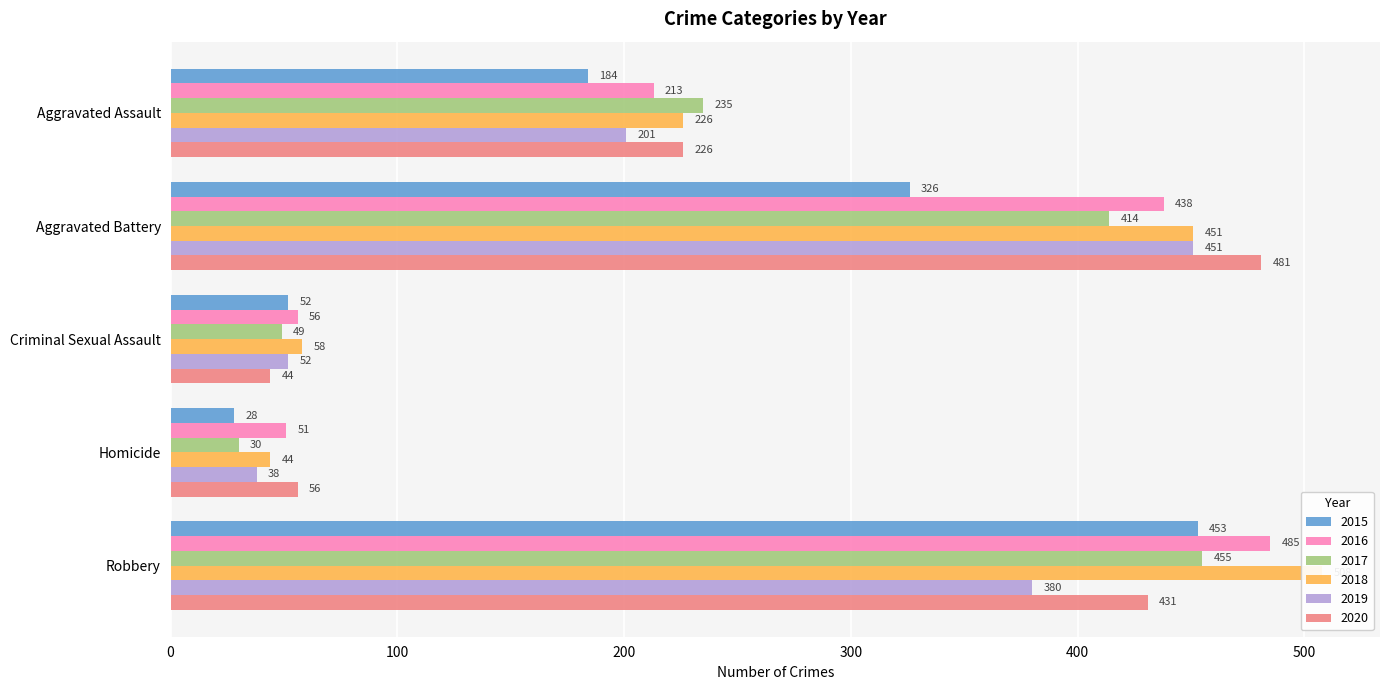

How many bars are there in each group?

6